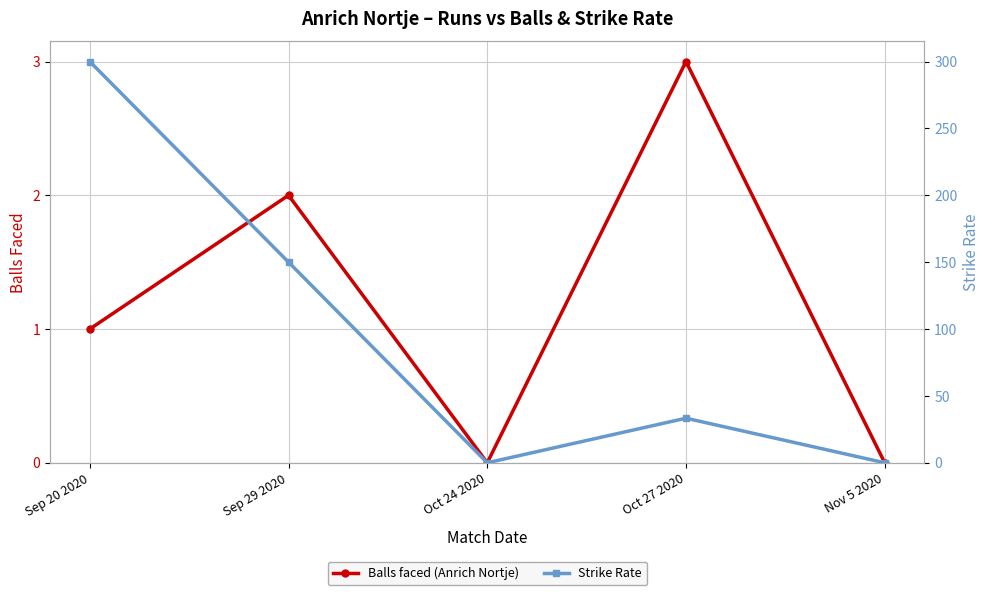

How many interior local peaks does the Strike Rate series have?

1